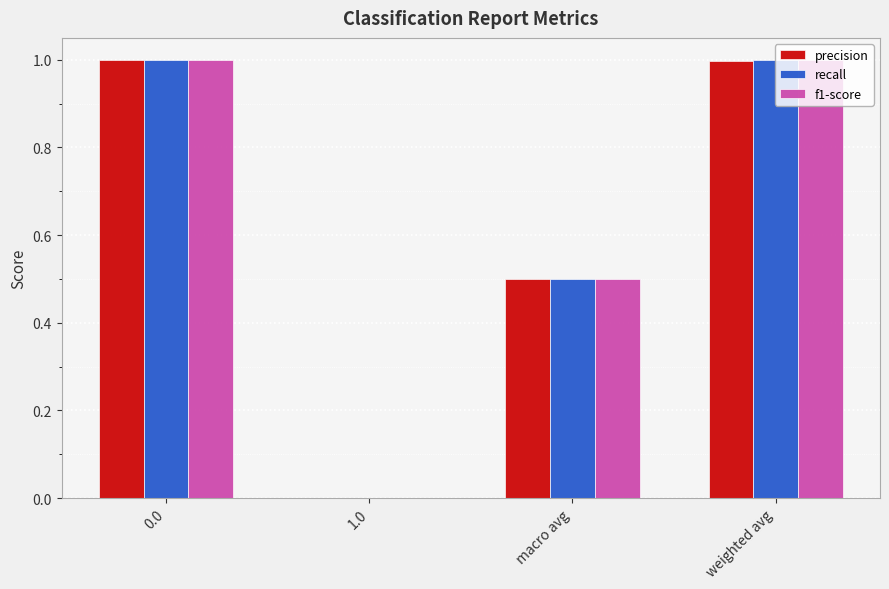

Between 1.0 and macro avg, which series saw the biggest shift?

recall